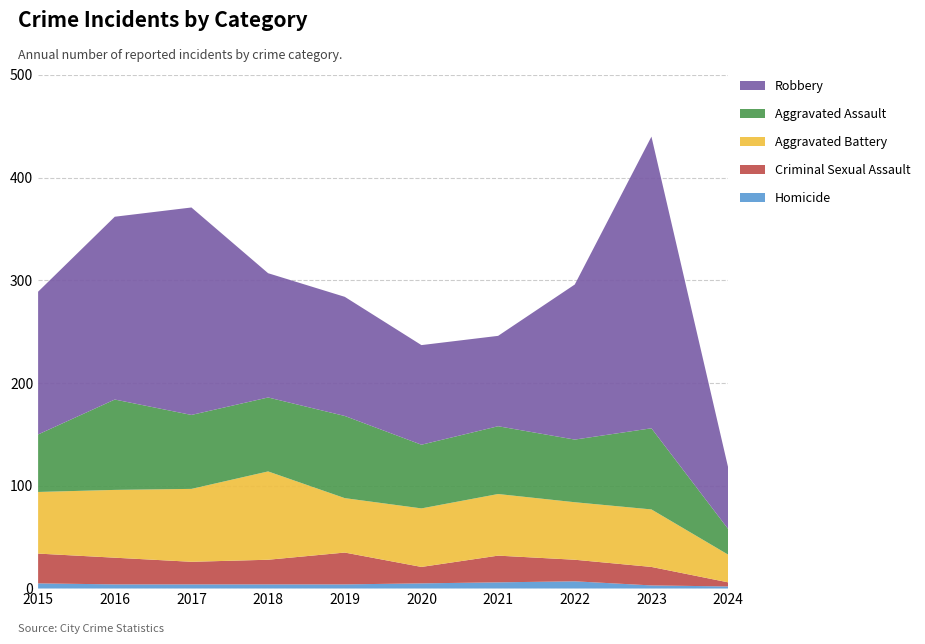

Reading left to right, list all the values displayed in this chart.

Homicide: 2015=5	2016=4	2017=4	2018=4	2019=4	2020=5	2021=6	2022=7	2023=3	2024=2
Criminal Sexual Assault: 2015=29	2016=26	2017=22	2018=24	2019=31	2020=16	2021=26	2022=21	2023=18	2024=4
Aggravated Battery: 2015=60	2016=66	2017=71	2018=86	2019=53	2020=57	2021=60	2022=56	2023=56	2024=27
Aggravated Assault: 2015=56	2016=88	2017=72	2018=72	2019=80	2020=62	2021=66	2022=61	2023=79	2024=25
Robbery: 2015=139	2016=178	2017=202	2018=121	2019=116	2020=97	2021=88	2022=151	2023=284	2024=60